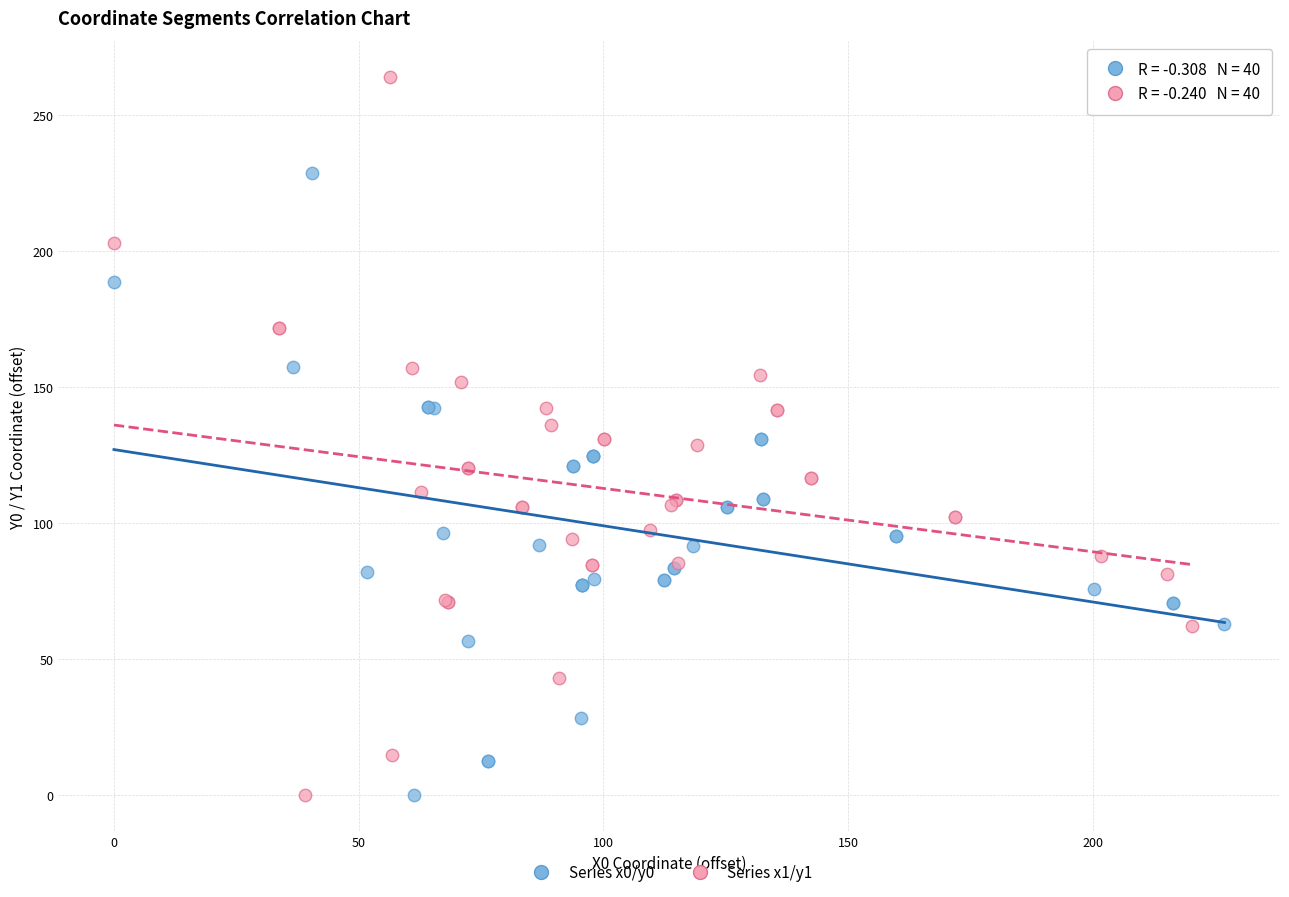

Which series contains the highest Y value?

Series x1/y1